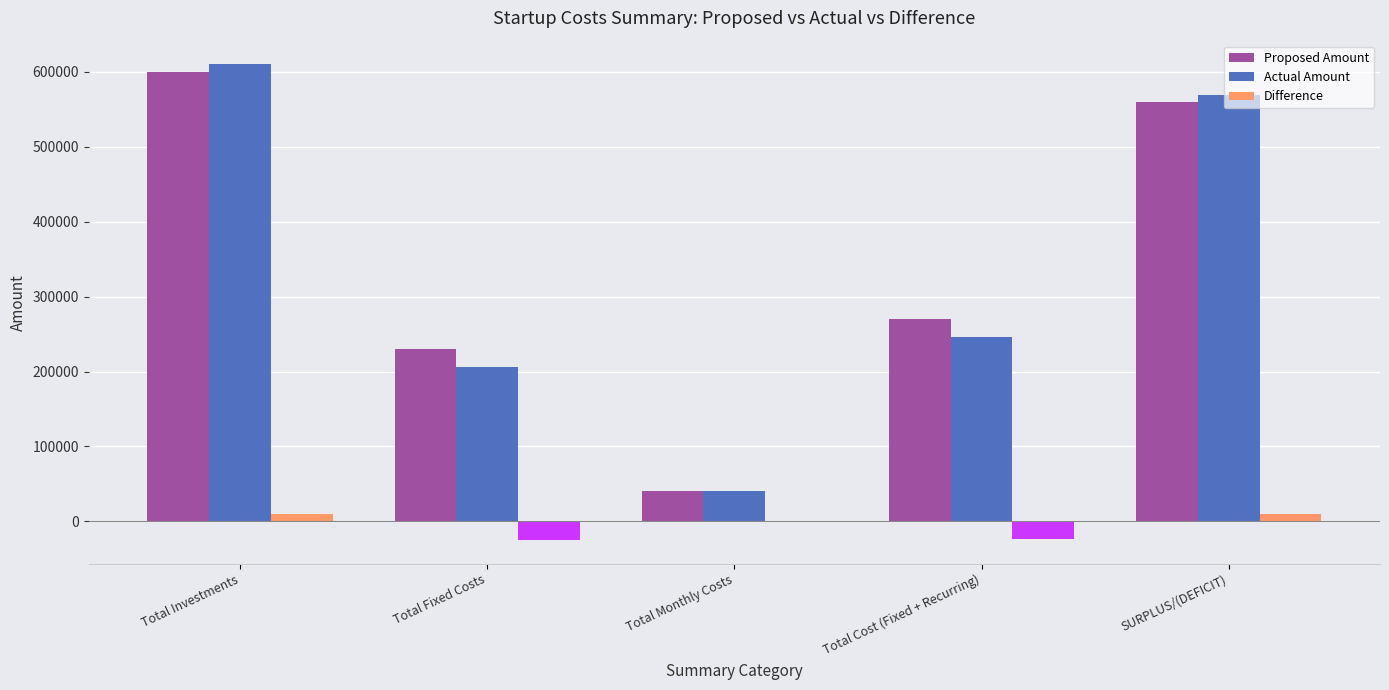

How many data points in Proposed Amount are less than 270300?

2